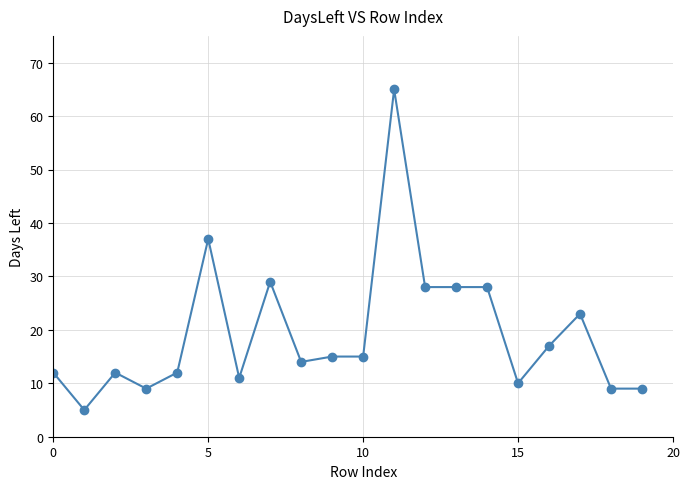

What is the greatest value displayed?

65